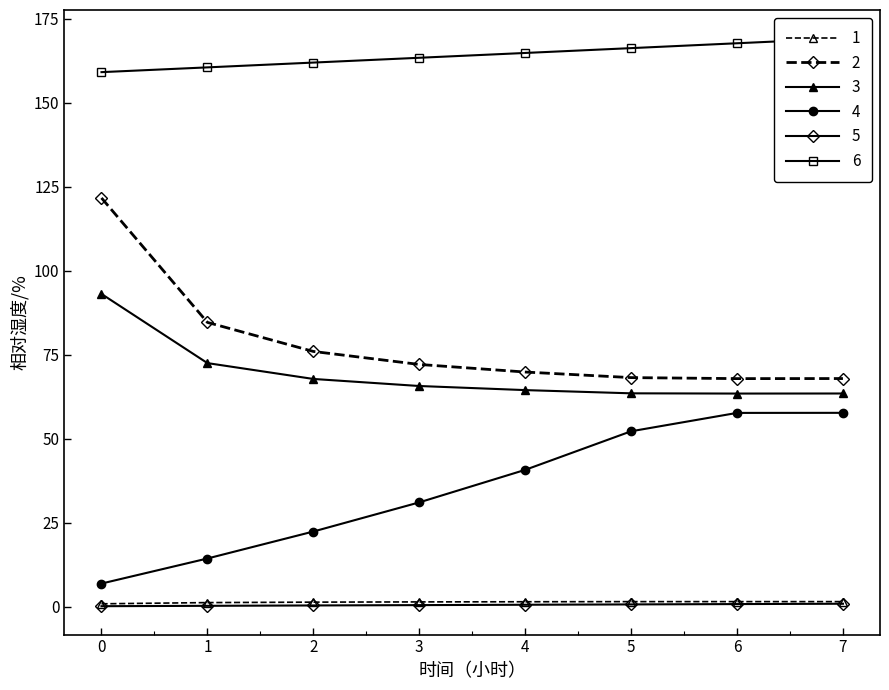

Reading left to right, extract all data points from this chart.

Capacidade operacional [ha/h]: 0=0.8	1=1.2	2=1.3	3=1.4	4=1.4	5=1.5	6=1.5	7=1.5
Tempo de missao [h]: 0=121.7	1=84.6	2=76.0	3=72.1	4=69.8	5=68.2	6=67.9	7=67.9
Tempo util [h]: 0=93.1	1=72.5	2=67.8	3=65.7	4=64.5	5=63.5	6=63.4	7=63.4
Tempo por voo [min]: 0=6.8	1=14.3	2=22.3	3=31.0	4=40.7	5=52.2	6=57.7	7=57.7
Autonomia Projetada [h]: 0=0.1	1=0.2	2=0.3	3=0.4	4=0.5	5=0.6	6=0.7	7=0.8
MTOW [kg]: 0=159.1	1=160.5	2=162.0	3=163.4	4=164.8	5=166.3	6=167.7	7=169.2